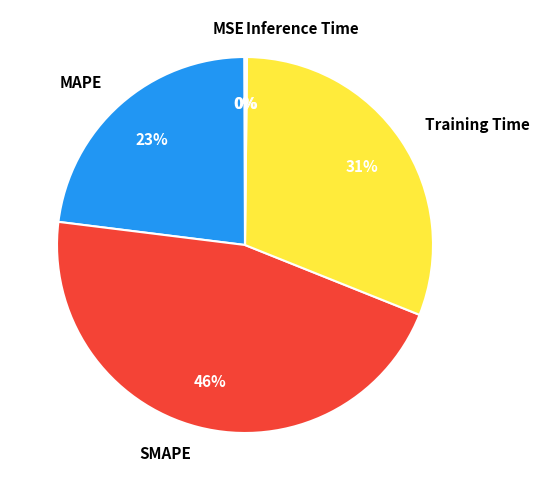

Which category has the biggest portion of the pie?

SMAPE